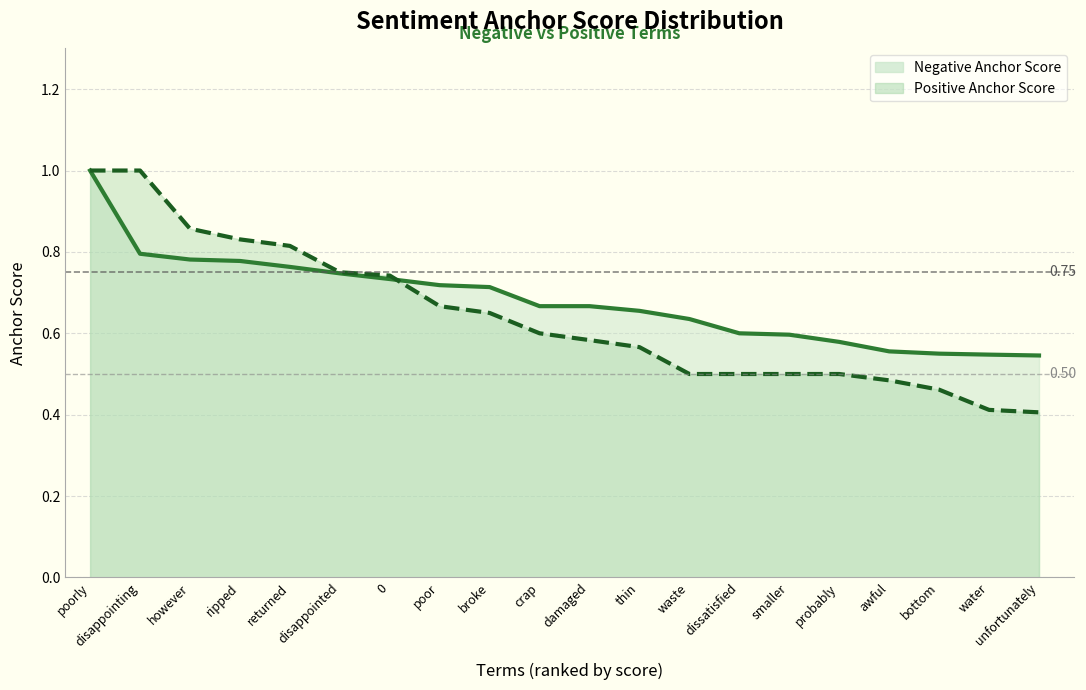

At which label does Positive Anchor Score reach its minimum?

unfortunately